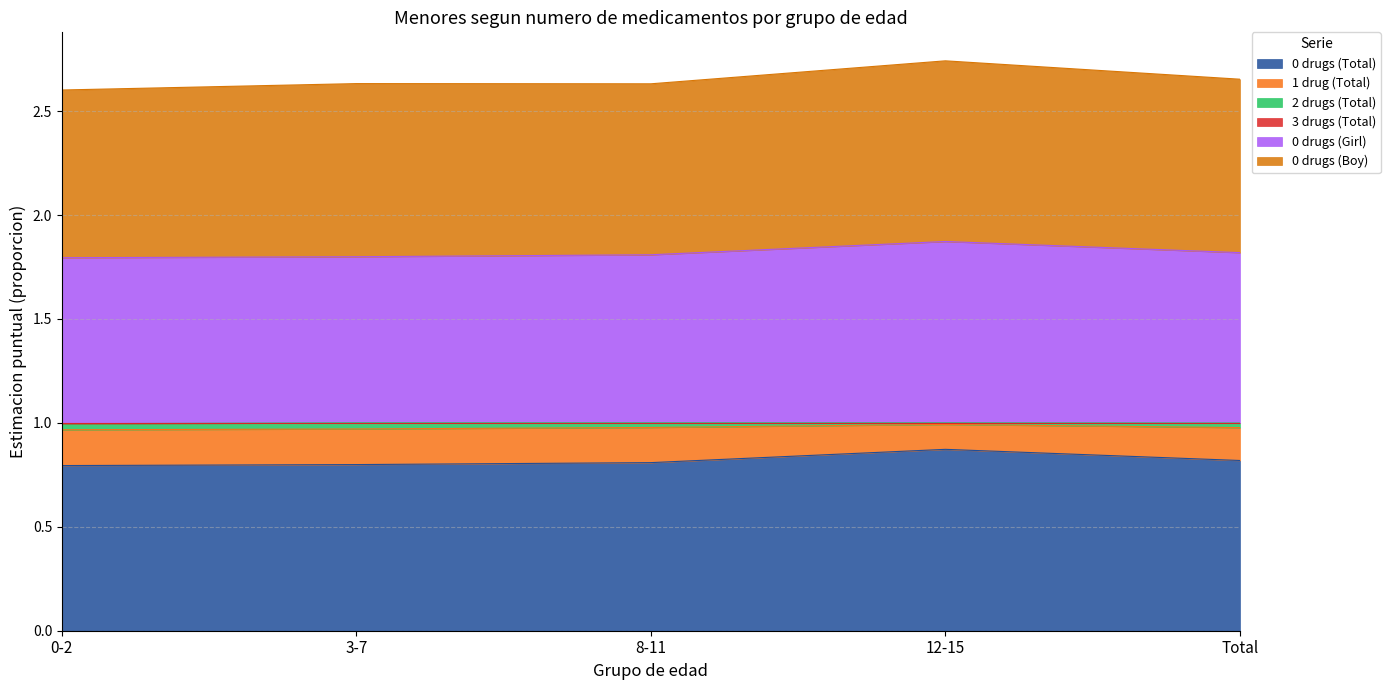

True or false: 0 drugs (Girl) and 1 drug (Total) intersect in this chart.

False